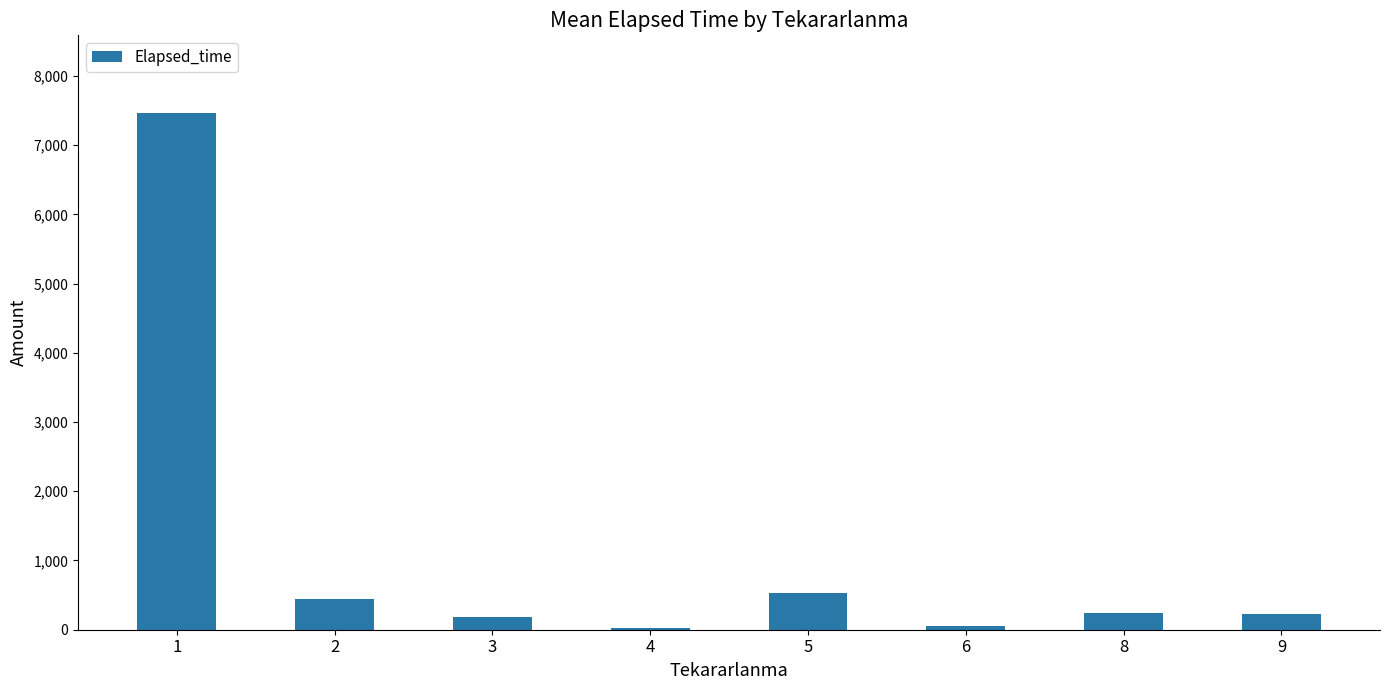

The chart shows a value of 439.7 at 2. True or false?

True